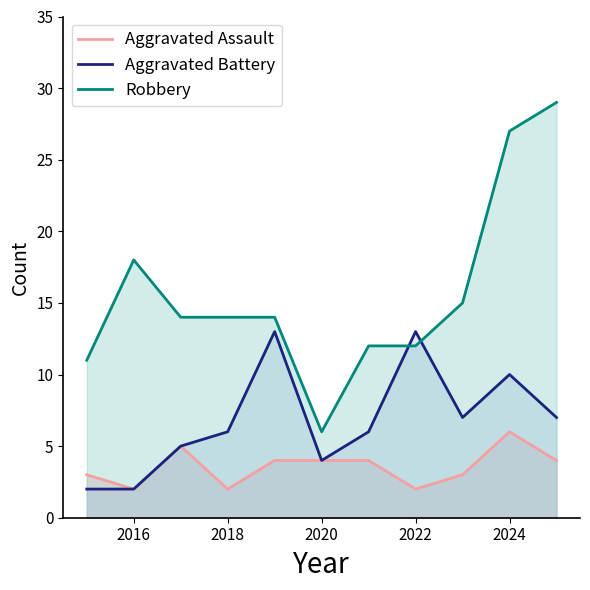

Is it true that Aggravated Assault equals 2 at 2016?

True